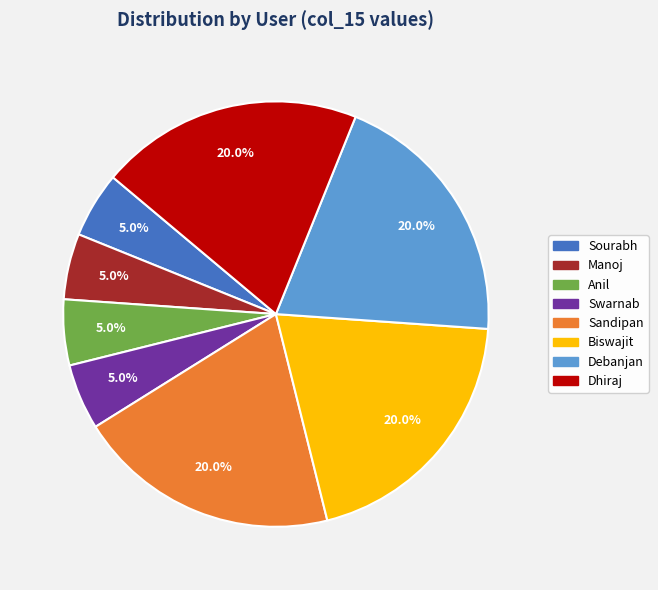

Does any single category account for the majority?

No